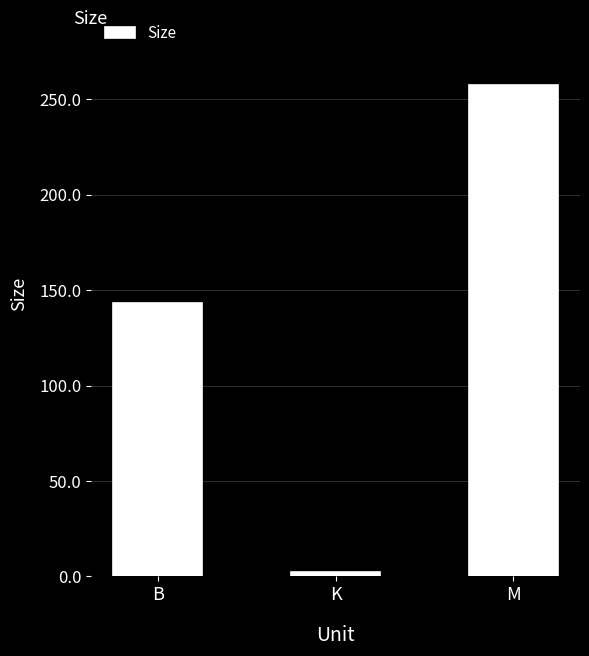

The chart shows a value of 257.6 at M. True or false?

True